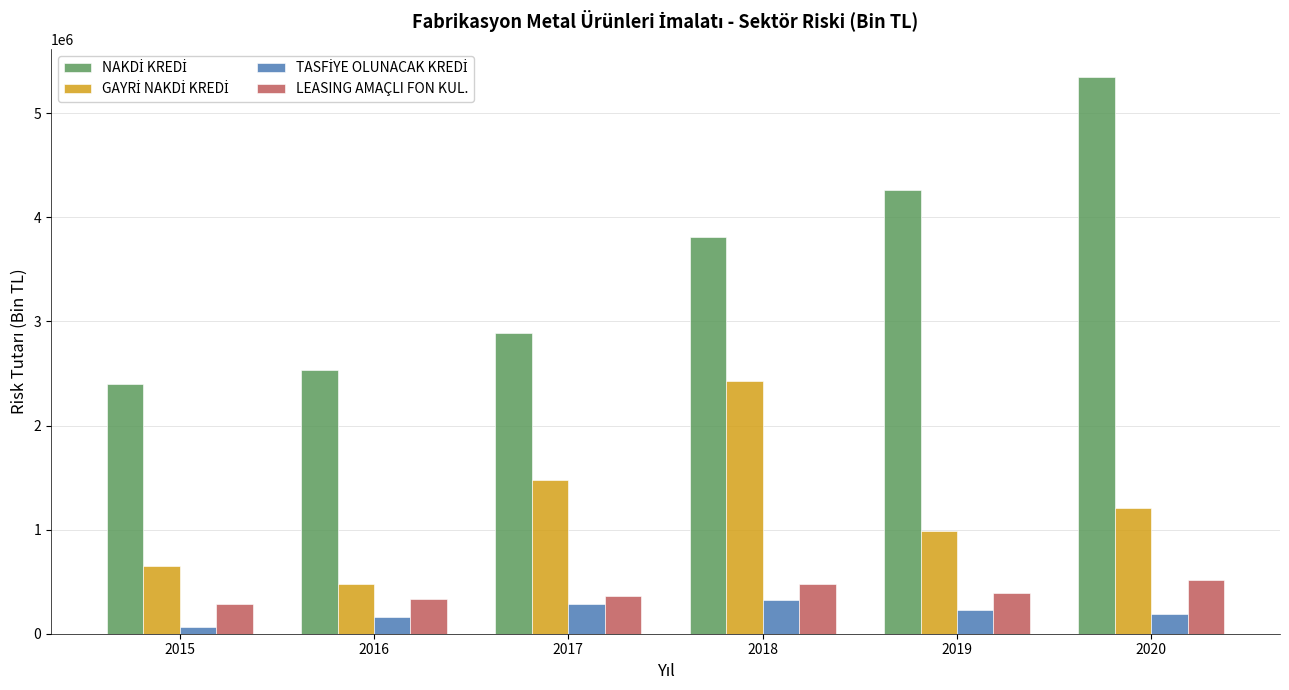

How many groups of bars are there?

6